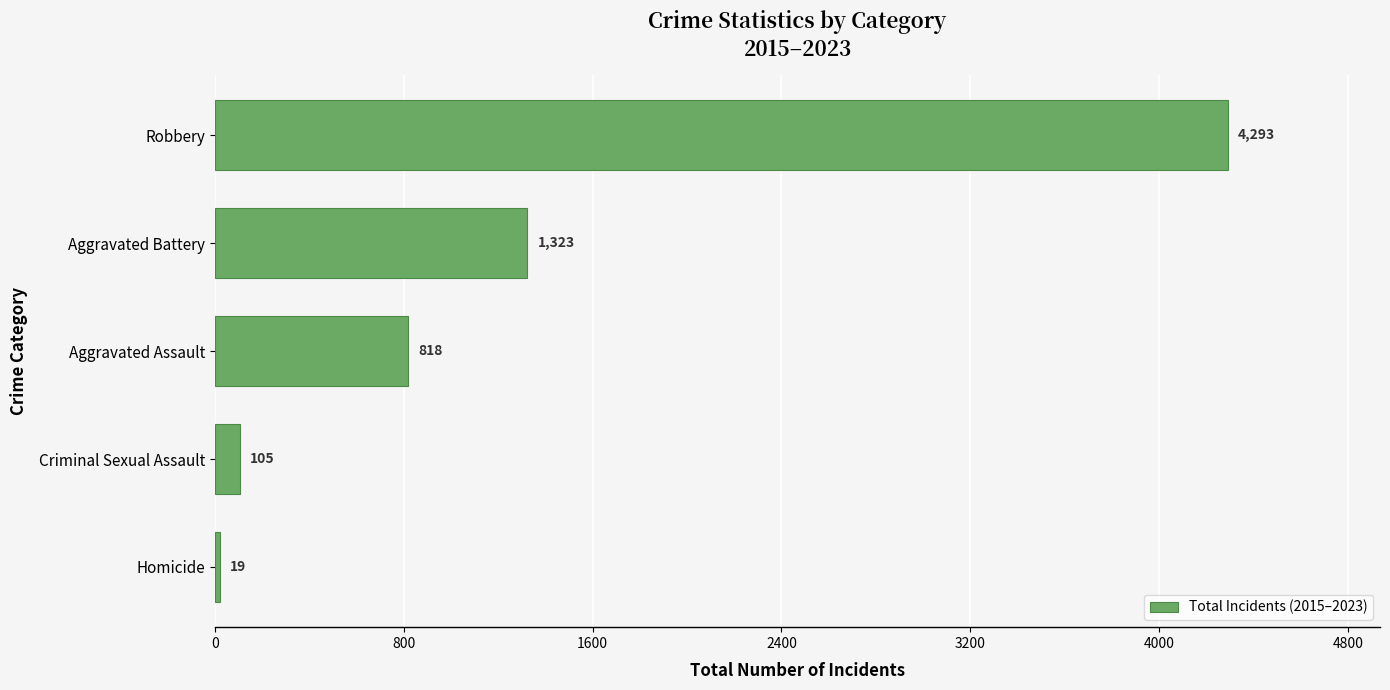

List the labels in order of value, smallest first.

Homicide, Criminal Sexual Assault, Aggravated Assault, Aggravated Battery, Robbery